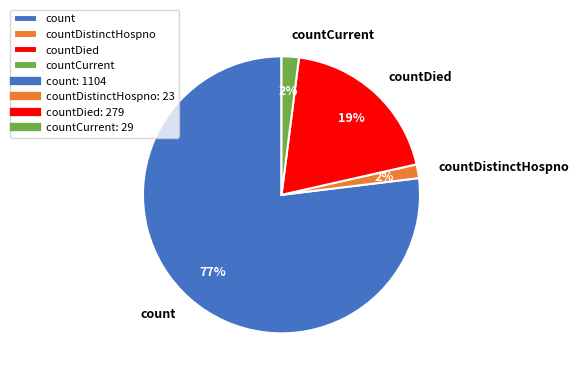

Which category has the biggest portion of the pie?

count